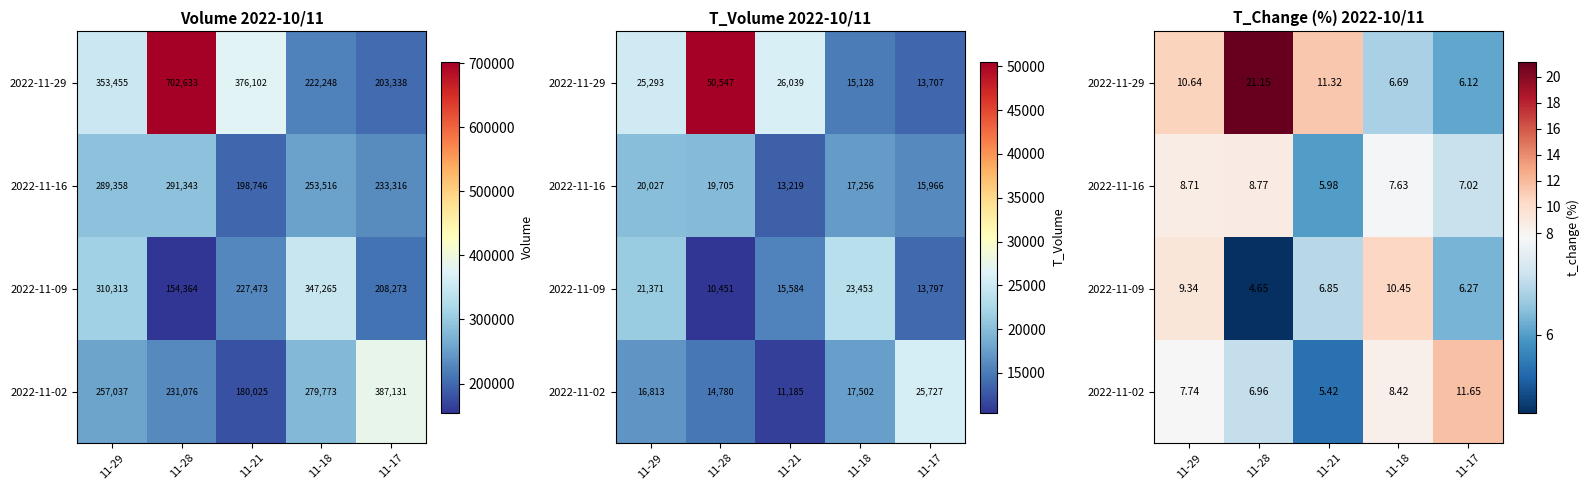

Where is 2022-11-02 nearest to the value 8?

11-29